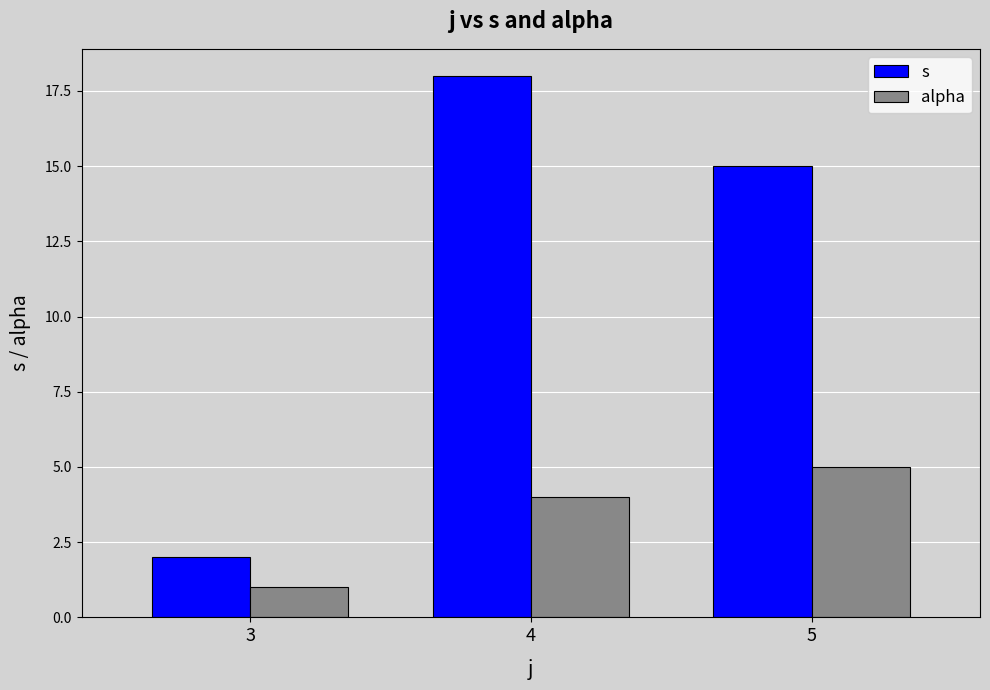

Which series changed the most between 4 and 5?

s